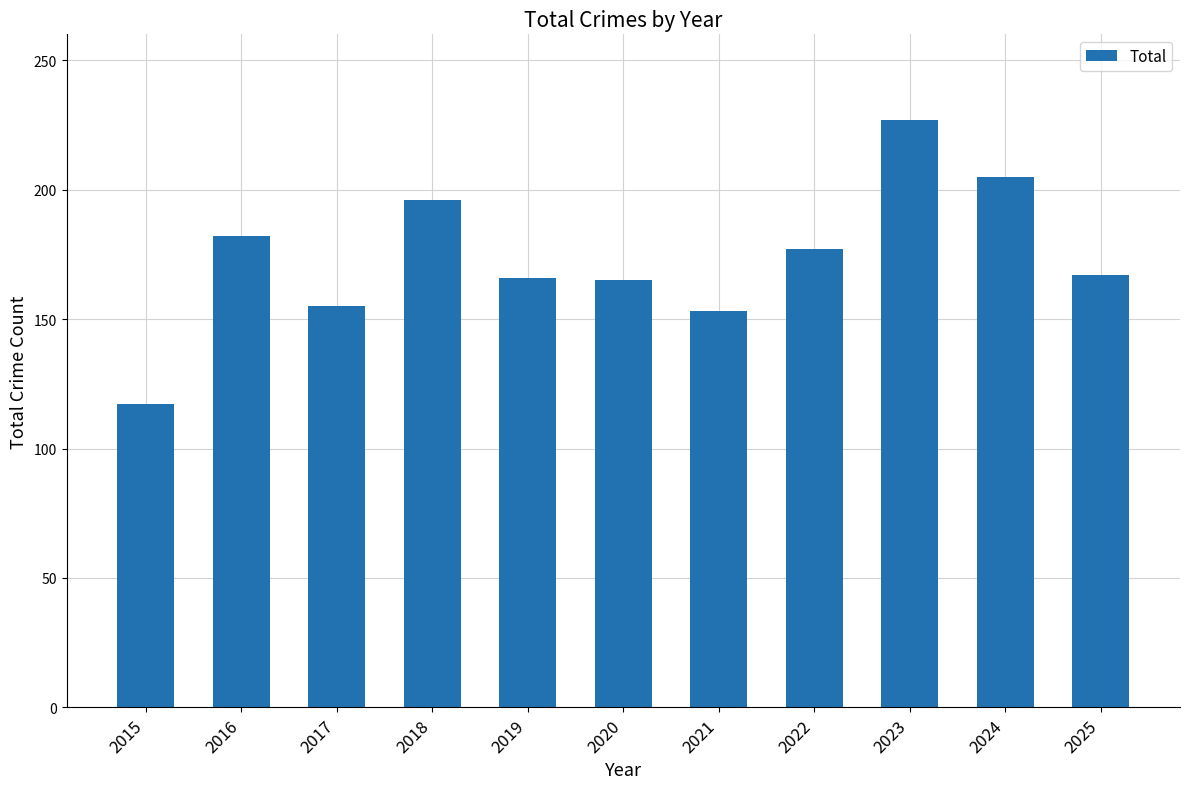

What is the difference between the values at 2017 and 2021?

2